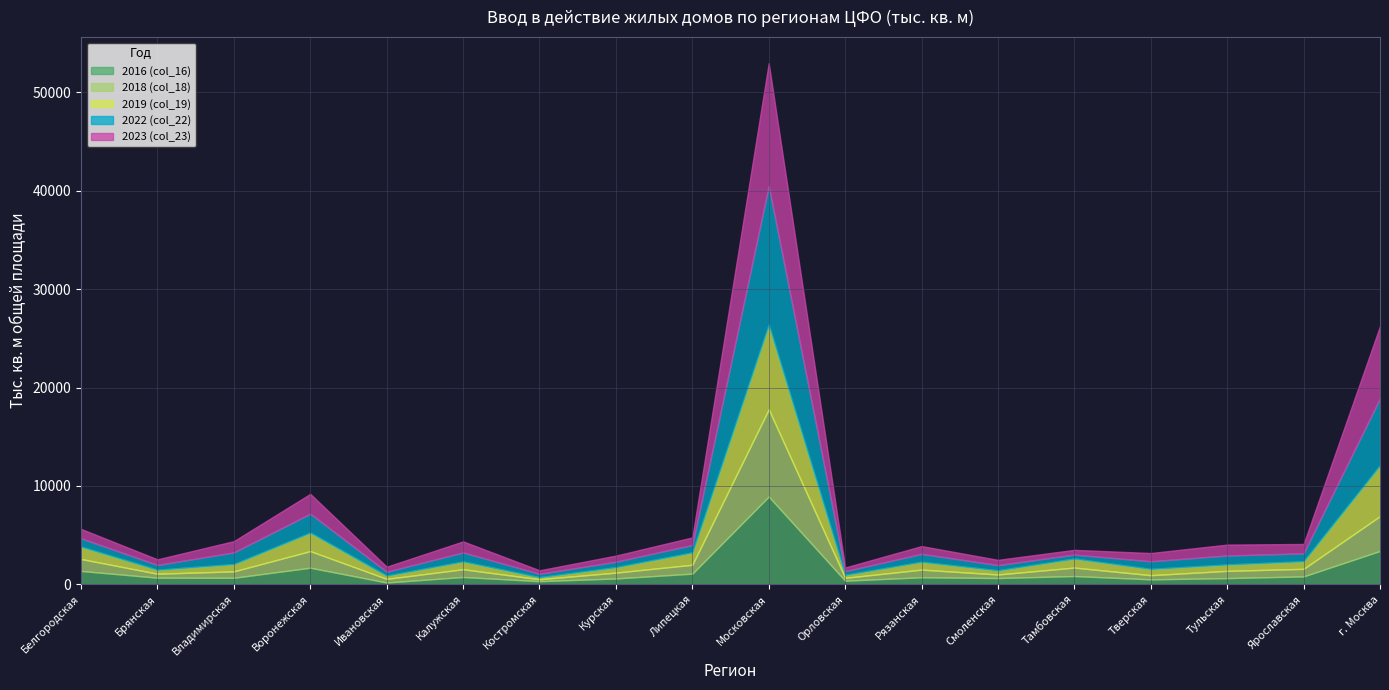

Which series has the largest total across all categories?

2023 (col_23)